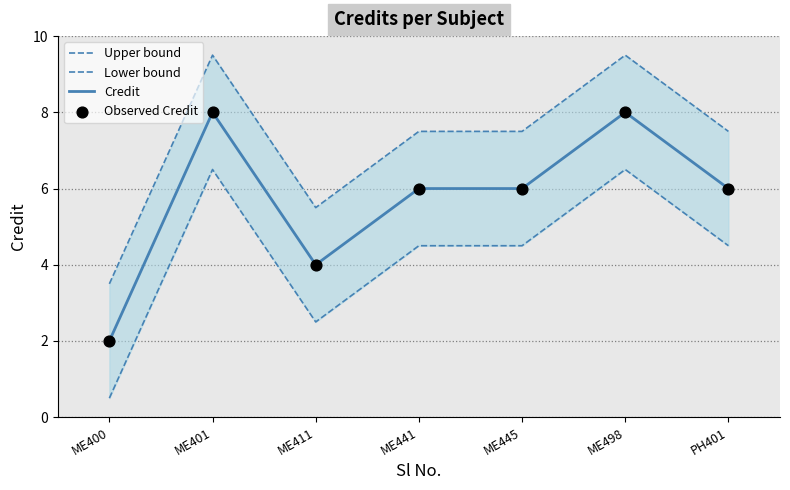

What is the total value across all series at PH401?

24.0